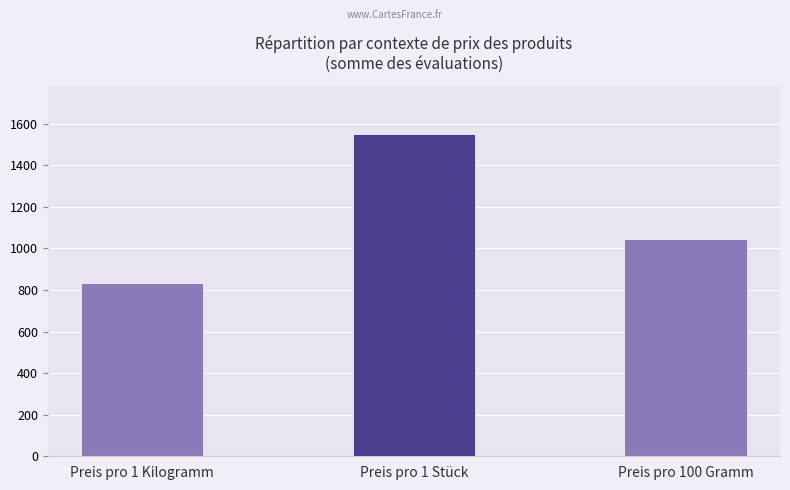

Where is the data nearest to the value 1190?

Preis pro 100 Gramm